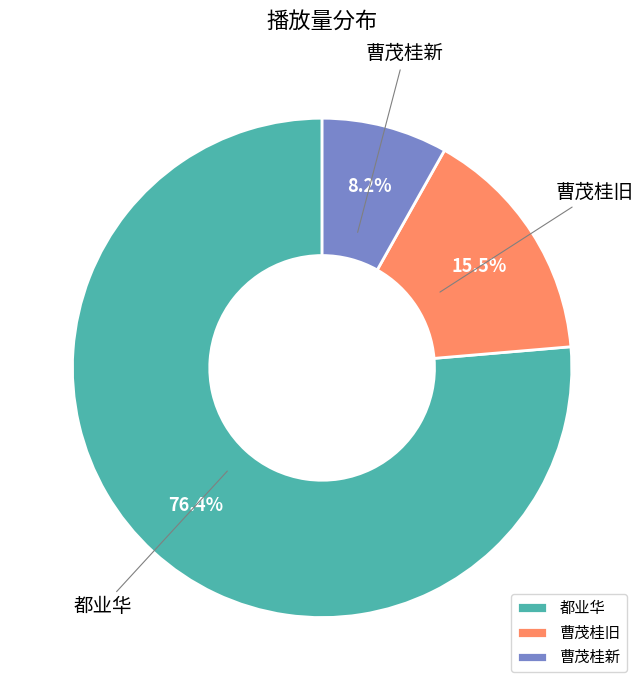

Between 曹茂桂新 and 都业华, which is larger?

都业华